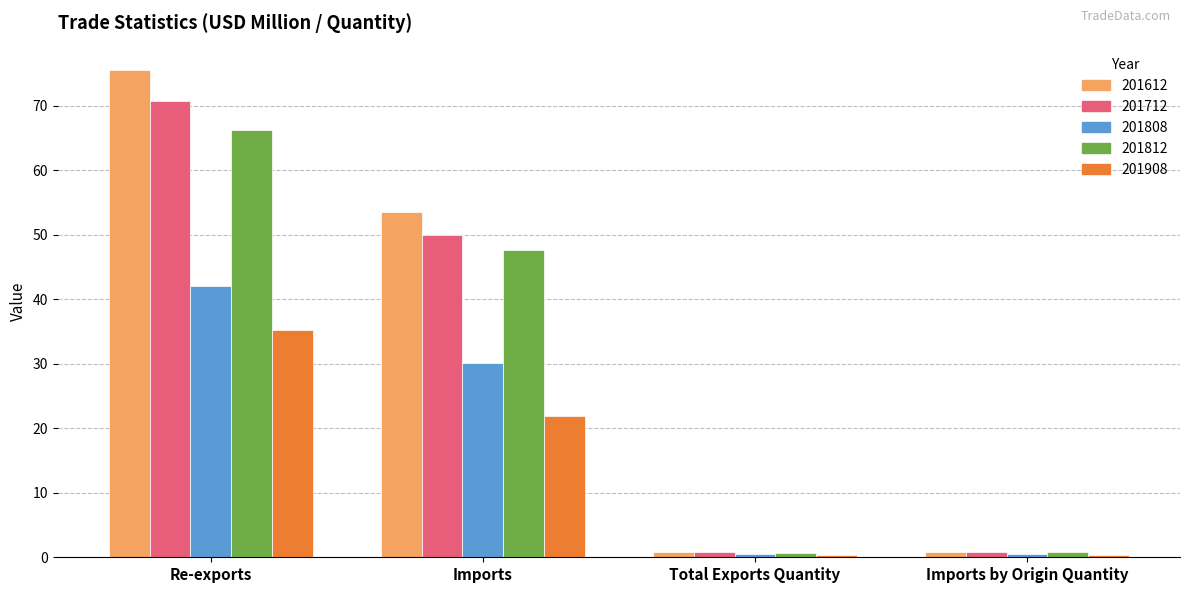

At Re-exports, list the series in order from smallest to largest.

201908, 201808, 201812, 201712, 201612